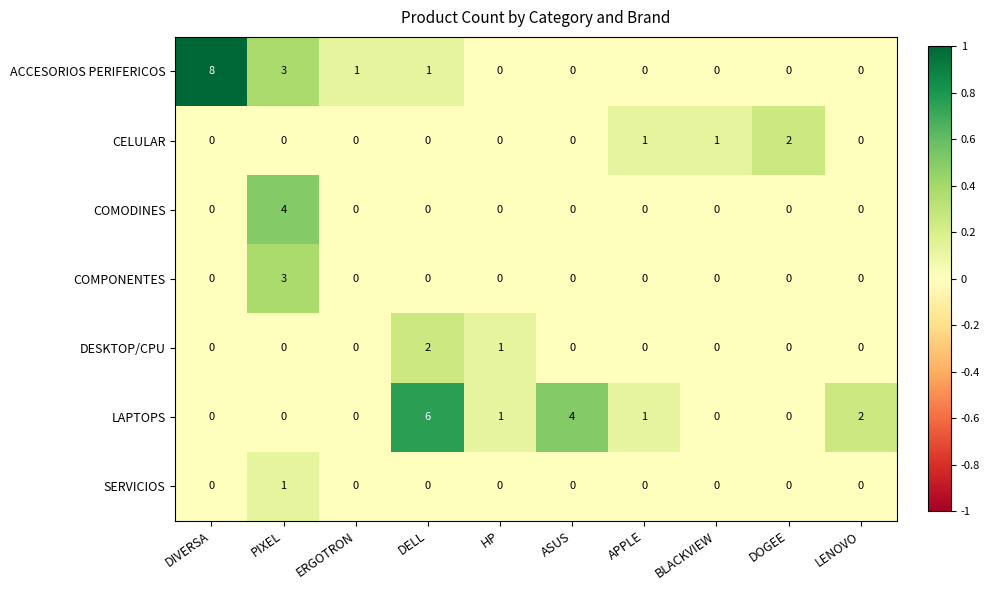

What is the difference between the COMODINES values at PIXEL and ERGOTRON?

4